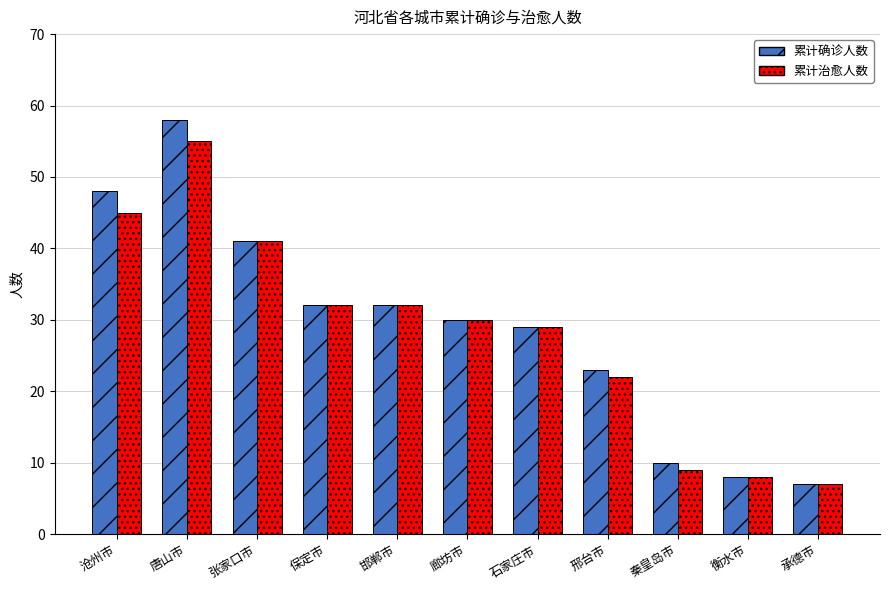

Count the number of data series in this chart.

2